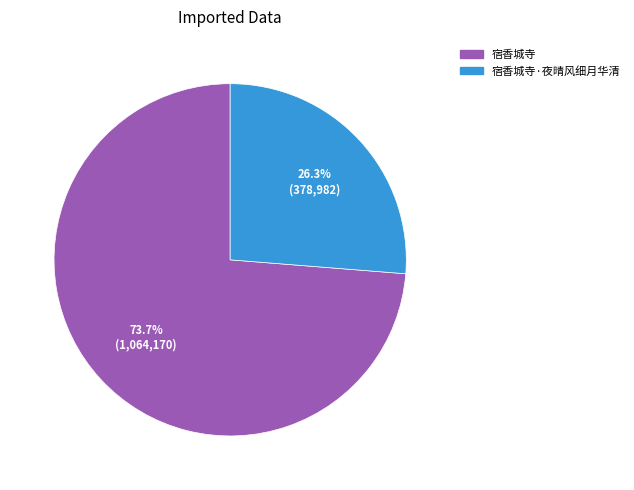

Is the sum of 宿香城寺 and 宿香城寺·夜晴风细月华清 greater than half?

Yes